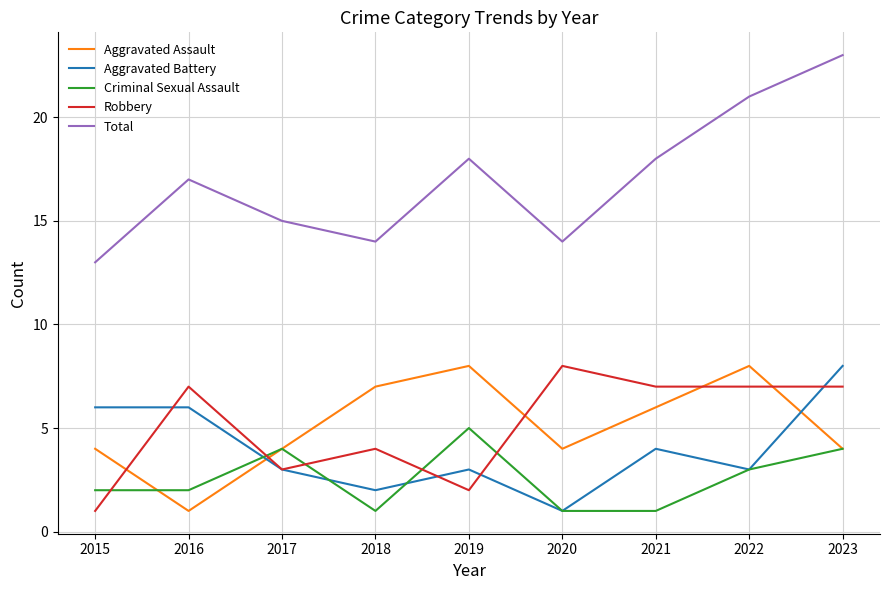

Reading right to left, extract all data points from this chart.

Aggravated Assault: 2023=4	2022=8	2021=6	2020=4	2019=8	2018=7	2017=4	2016=1	2015=4
Aggravated Battery: 2023=8	2022=3	2021=4	2020=1	2019=3	2018=2	2017=3	2016=6	2015=6
Criminal Sexual Assault: 2023=4	2022=3	2021=1	2020=1	2019=5	2018=1	2017=4	2016=2	2015=2
Robbery: 2023=7	2022=7	2021=7	2020=8	2019=2	2018=4	2017=3	2016=7	2015=1
Total: 2023=23	2022=21	2021=18	2020=14	2019=18	2018=14	2017=15	2016=17	2015=13